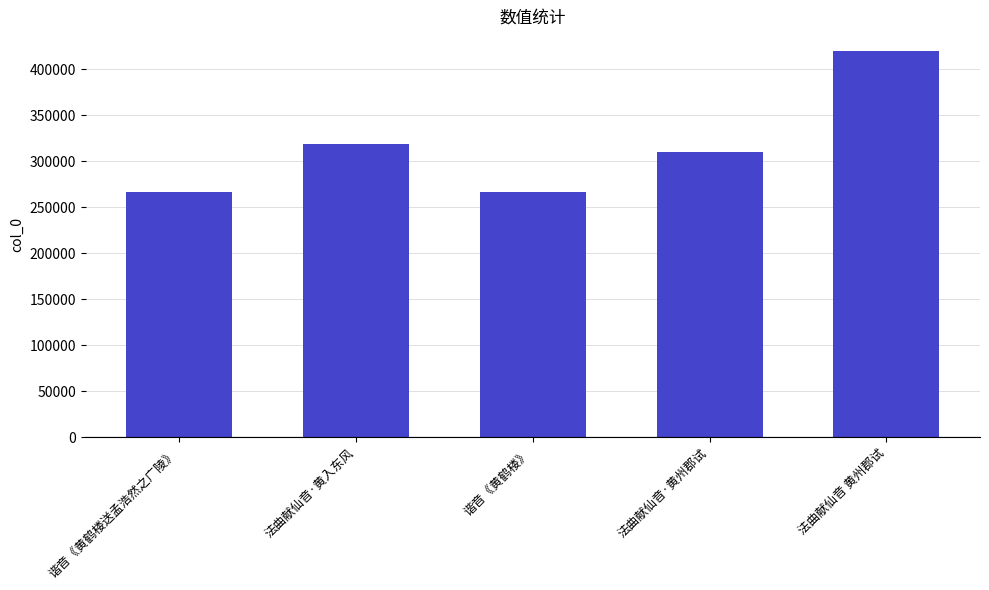

What is the average value?

316415